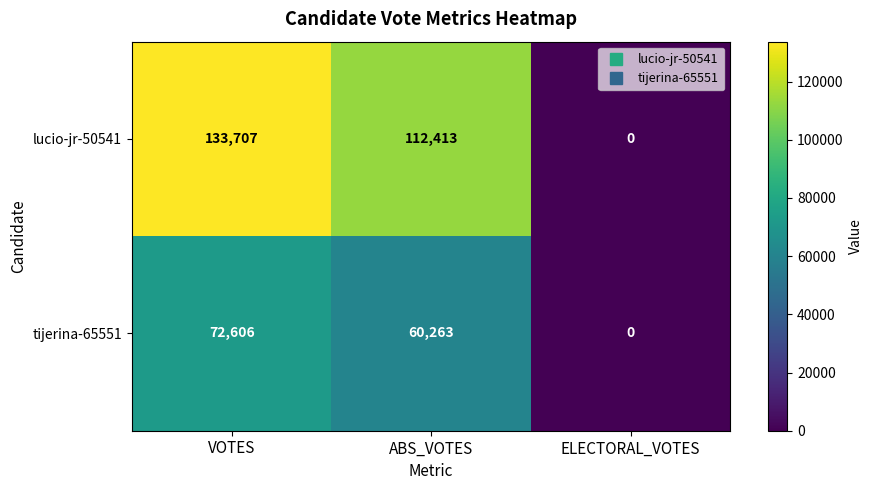

At which category does the chart reach its minimum across all series?

ELECTORAL_VOTES